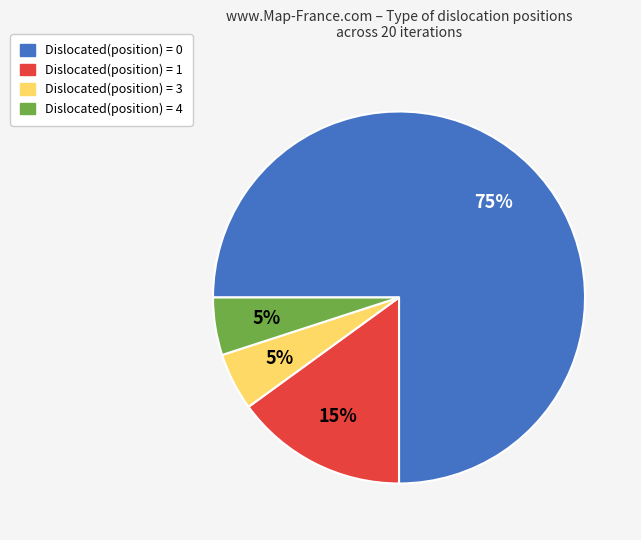

True or false: Dislocated(position) = 0 accounts for 75% of the total.

True